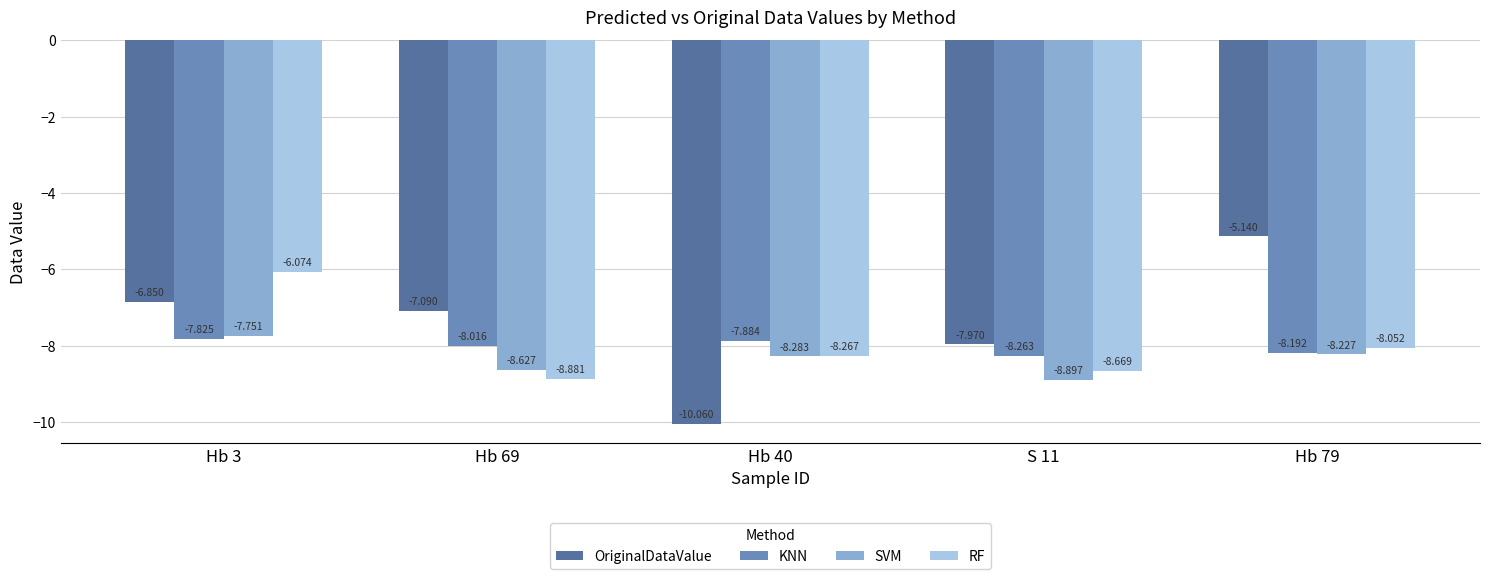

What is the difference between the maximum and minimum values in the OriginalDataValue series?

4.9